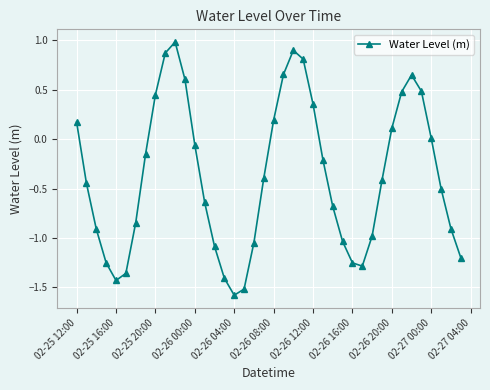

What is the maximum value shown in the chart?

1.0